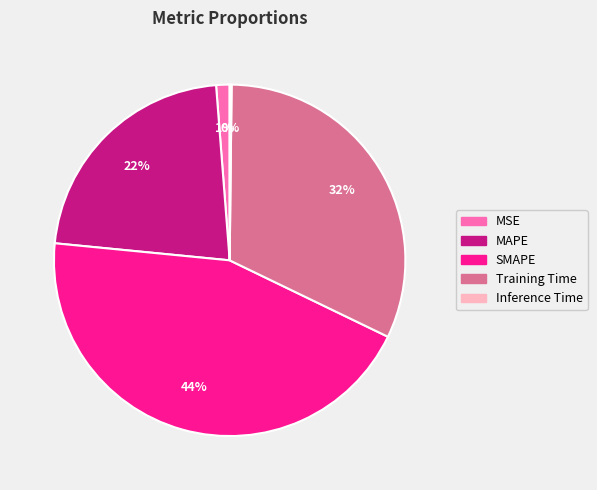

Combined, do MSE and SMAPE account for over 50%?

No